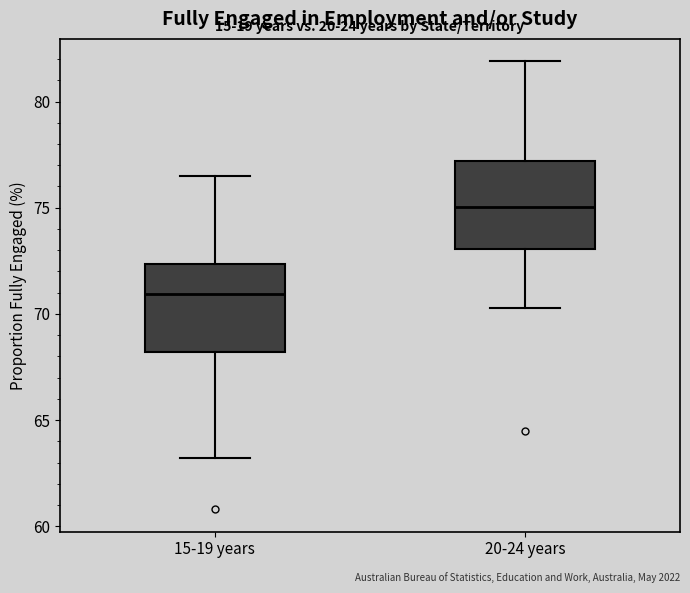

Reading left to right, transcribe this box plot: for each box, give where its median line is, the range the box spans, and where its two whiskers end, as read against the y-axis. The values are not printed on the chart, so give them approximately, as read against the axis.

15-19 years: median 71.0, box 68.0 to 72.5, whiskers 63.0 to 76.5
20-24 years: median 75.0, box 73.0 to 77.0, whiskers 70.5 to 82.0